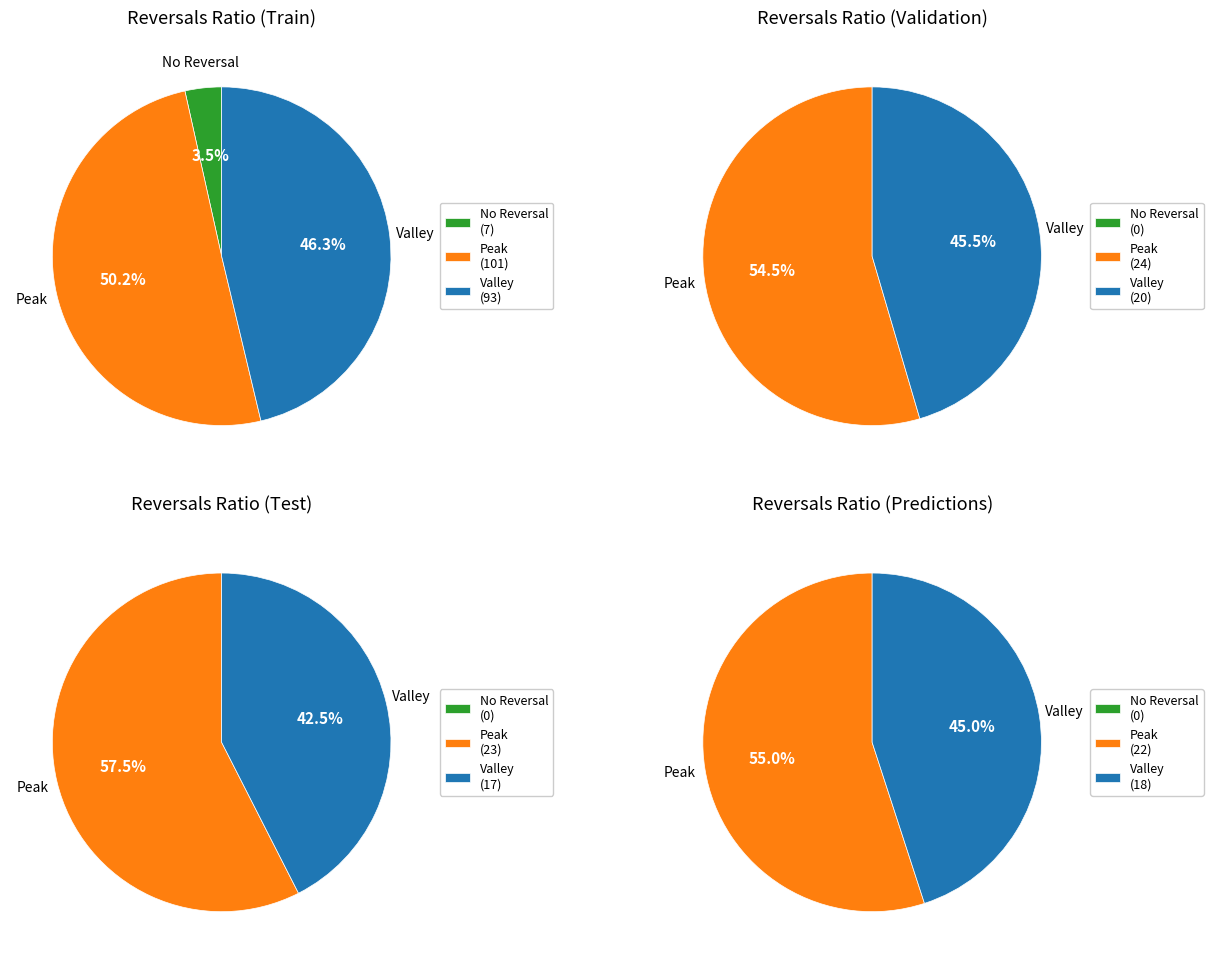

True or false: 5 accounts for 8% of the total.

False